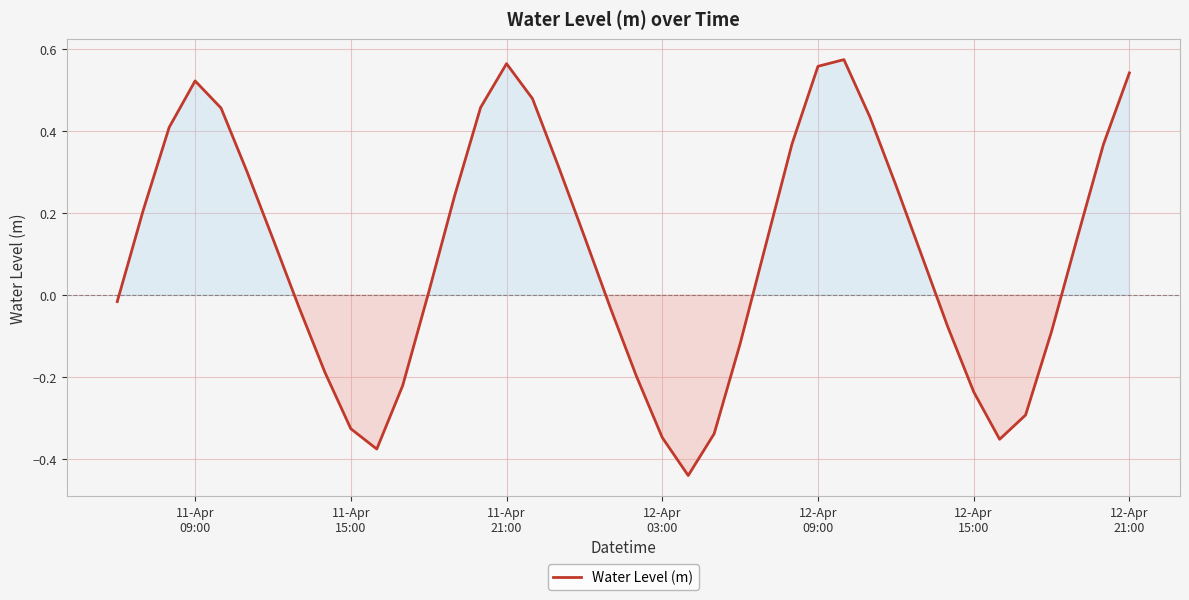

What is the difference between the maximum and minimum values?

1.0